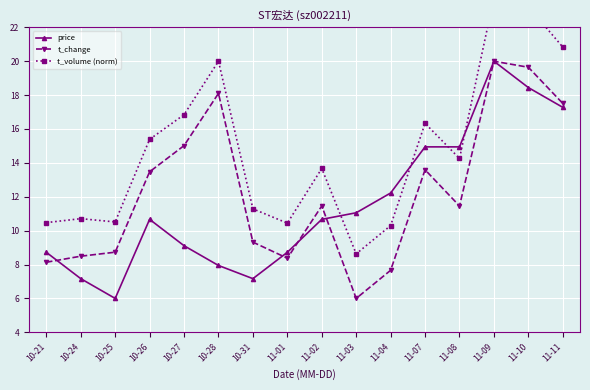

How many data points in price are less than 10?

7